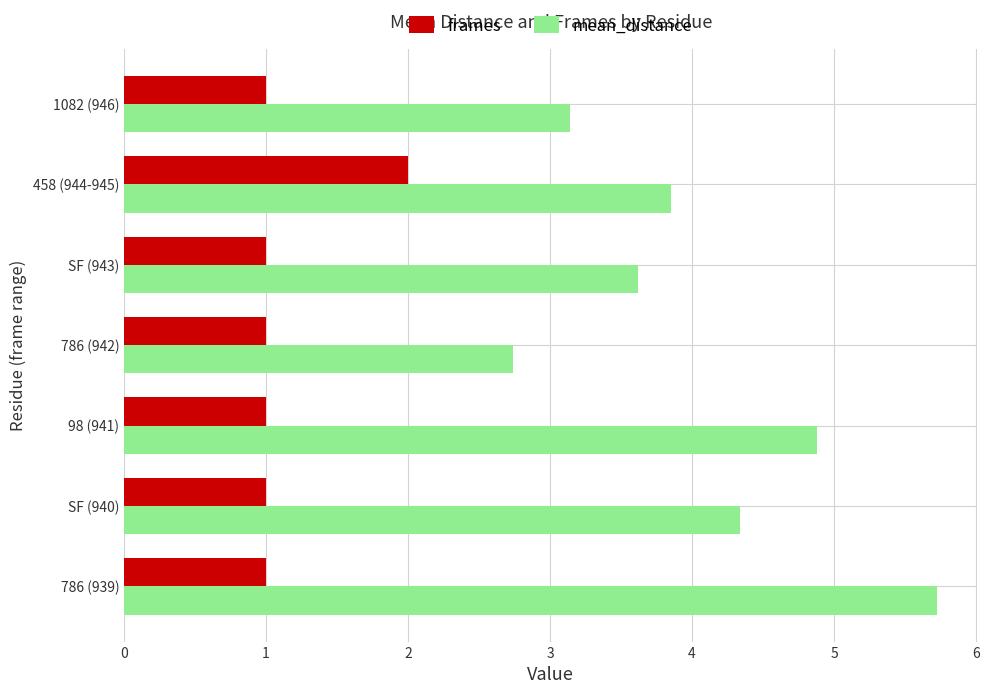

What value does the mean_distance series have at SF (943)?

3.6